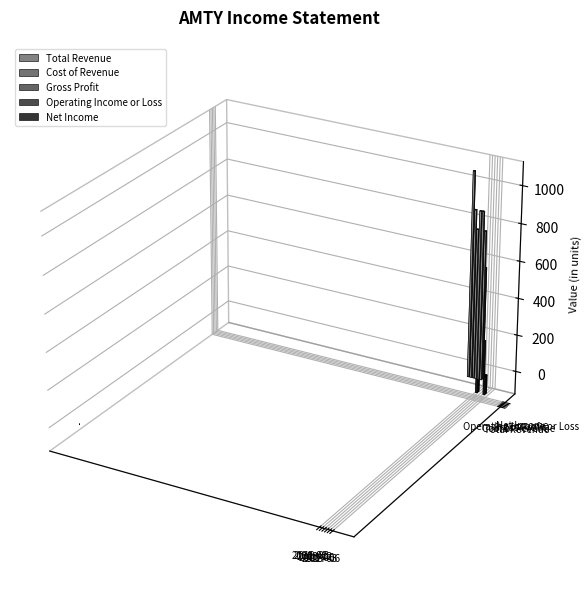

At how many categories does at least one series exceed 634?

6